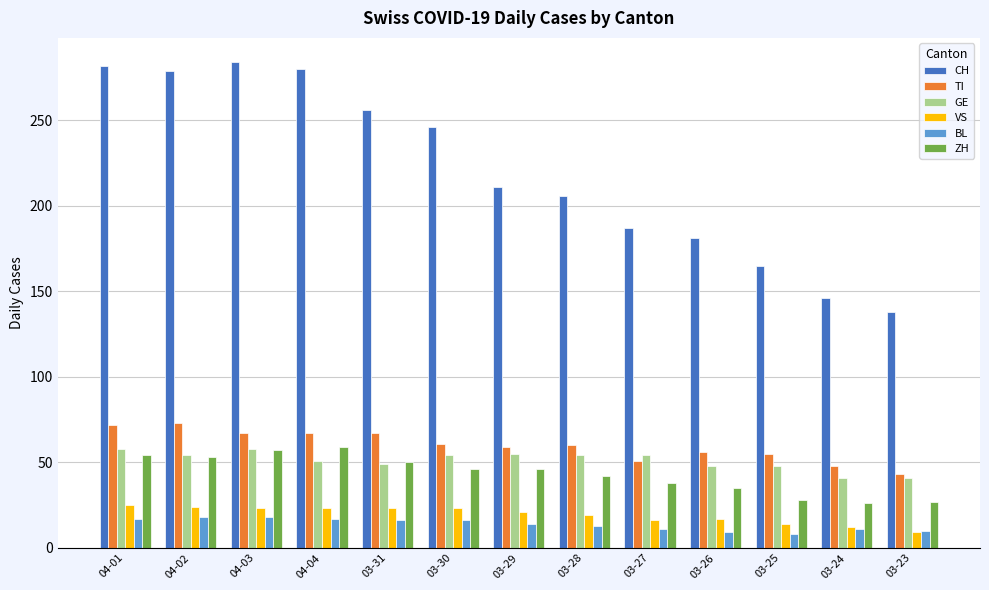

At how many categories does at least one series exceed 151?

11